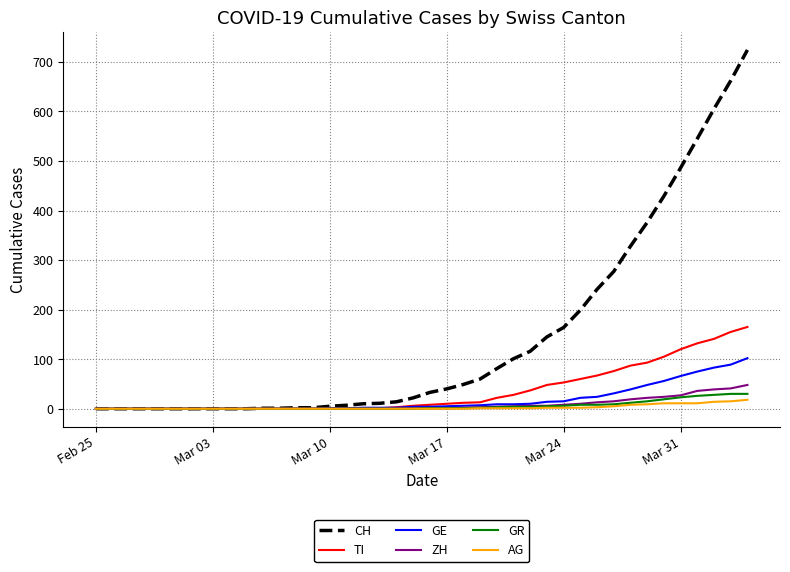

Which series has the largest total across all categories?

CH